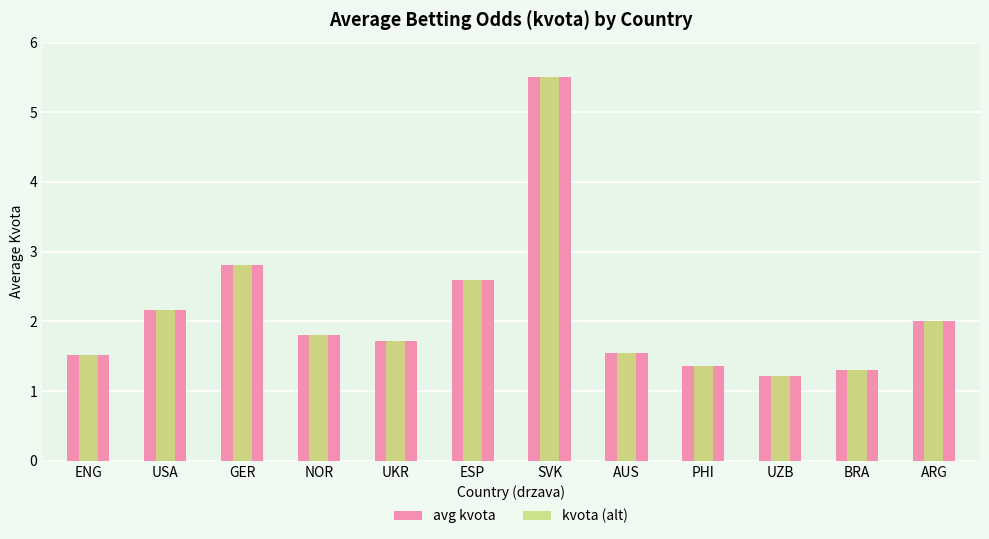

How many groups of bars are there?

12